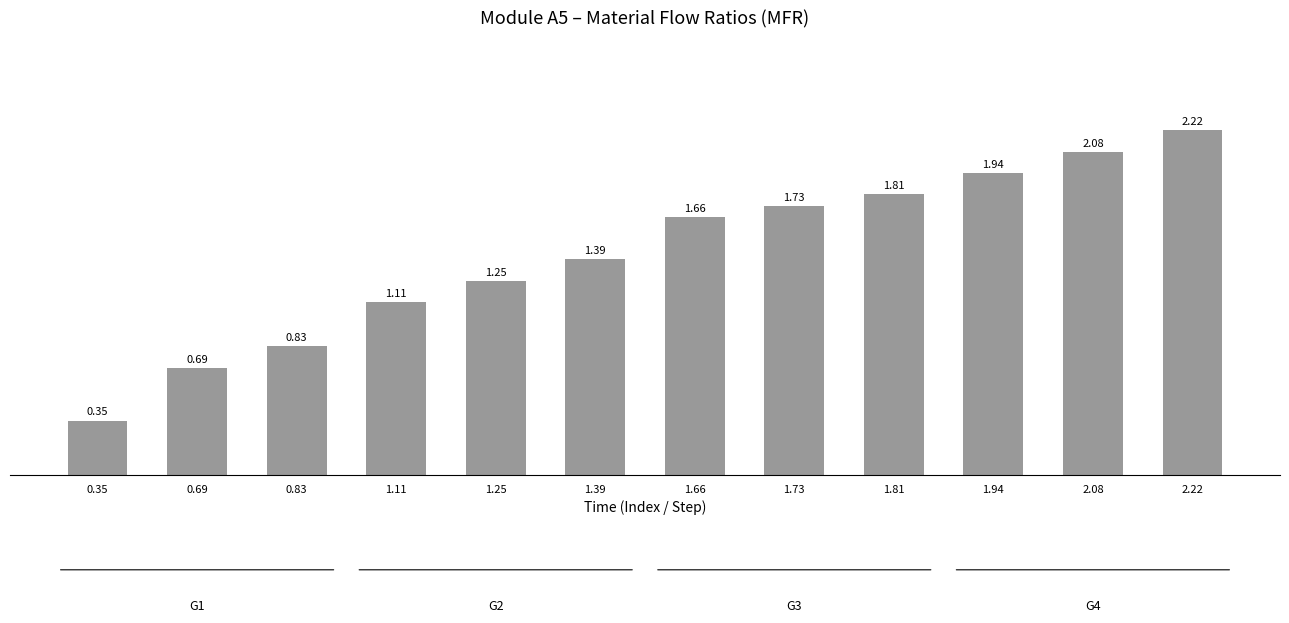

What is the change in value from 1.39 to 1.73?

+0.3